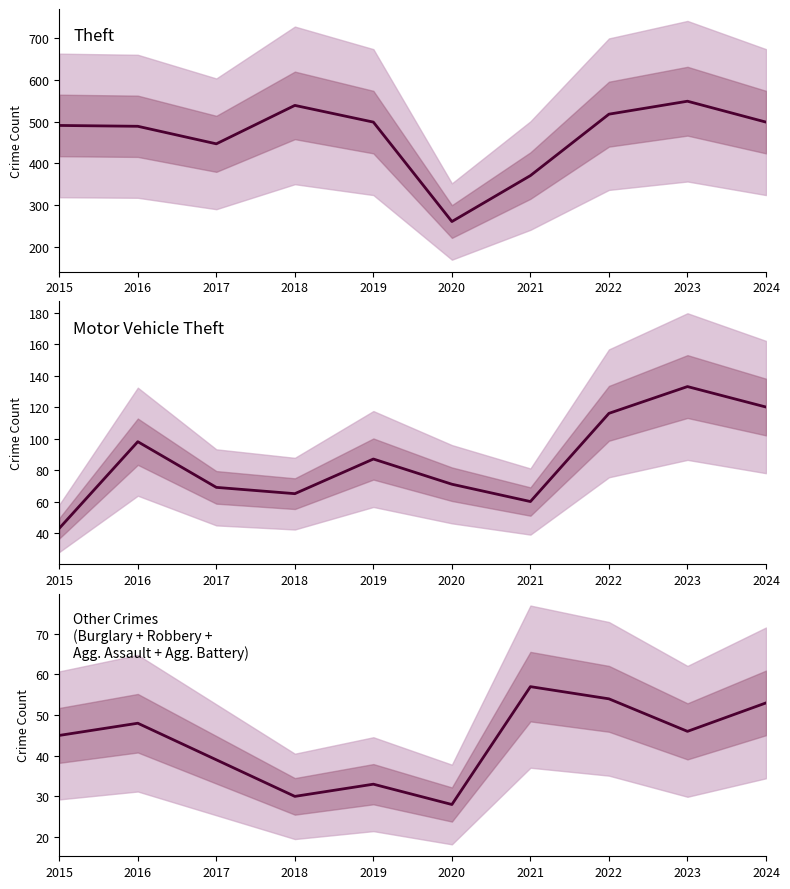

At which label does Motor Vehicle Theft first exceed 87?

2016